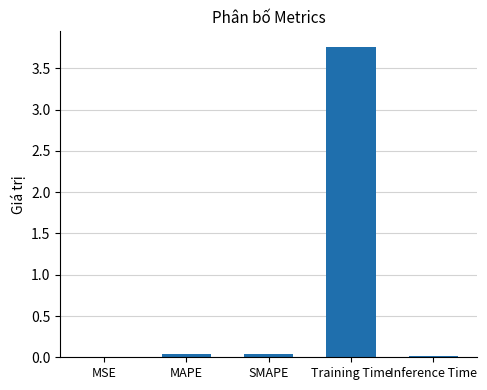

The value at MAPE is 0.0. True or false?

True